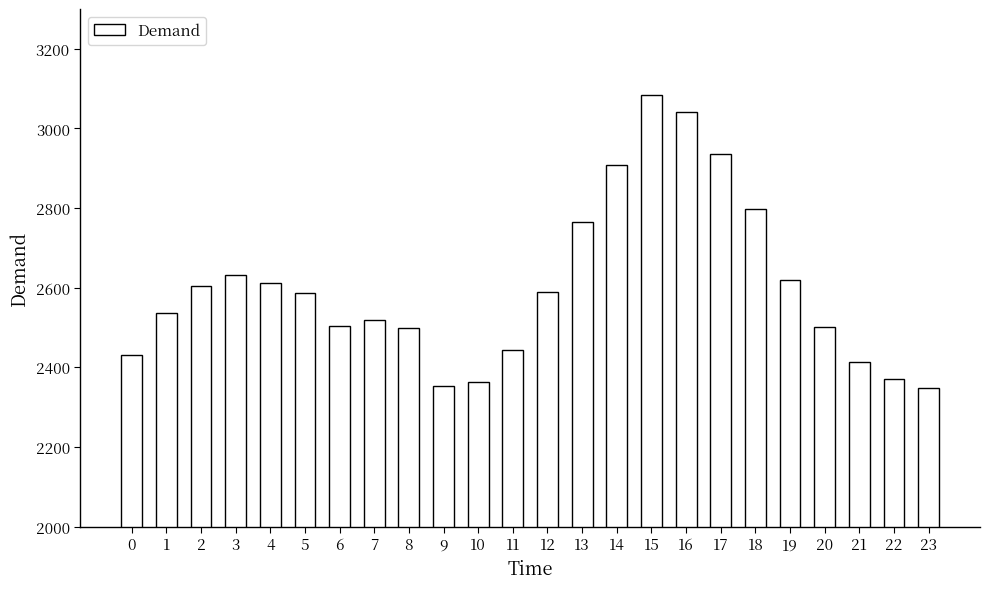

The chart shows a value of 3083 at 15. True or false?

True